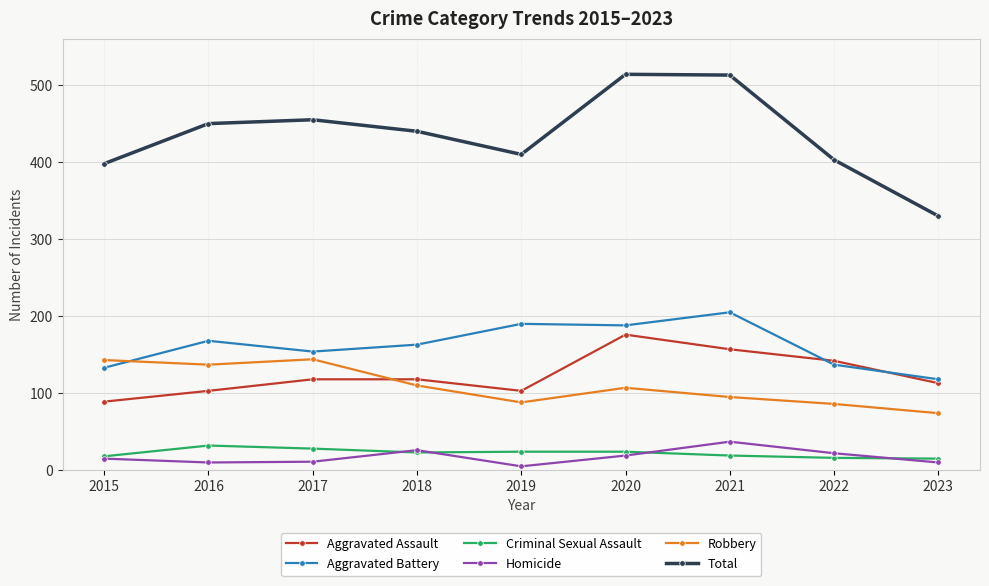

Does the chart have visible grid lines?

Yes